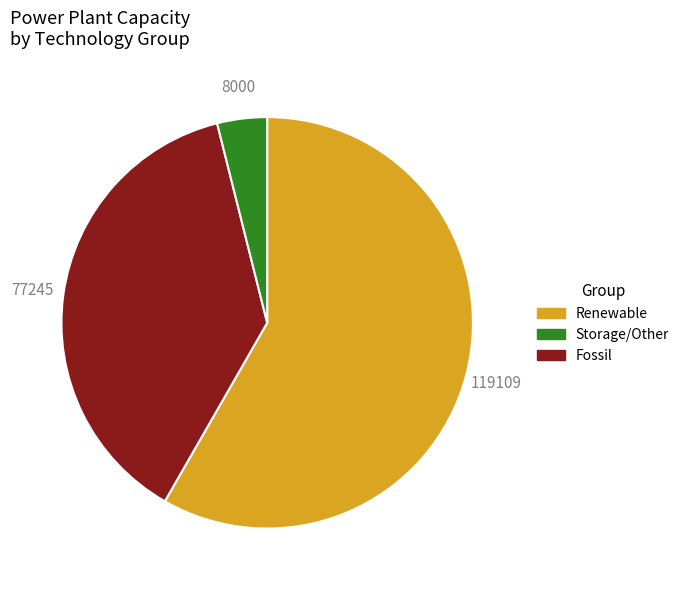

Does any single category account for the majority?

Yes